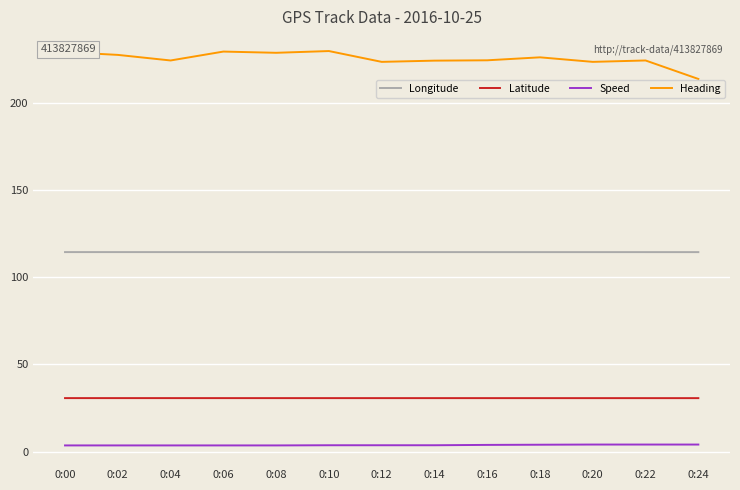

Is the value of Longitude at 0:06 greater than the value of Speed at 0:20?

Yes